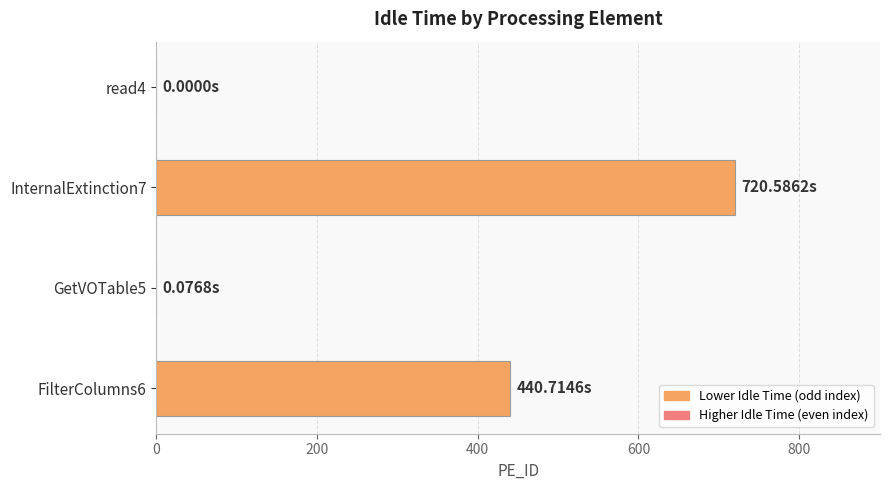

Are the bars horizontal?

Yes